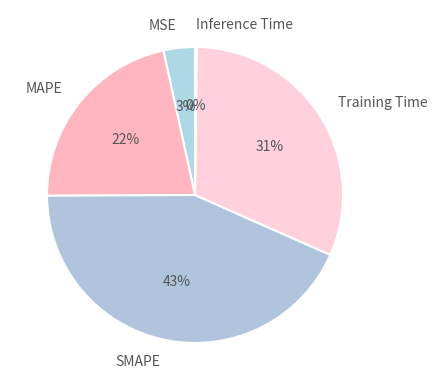

Does MAPE represent more than half of the total?

No